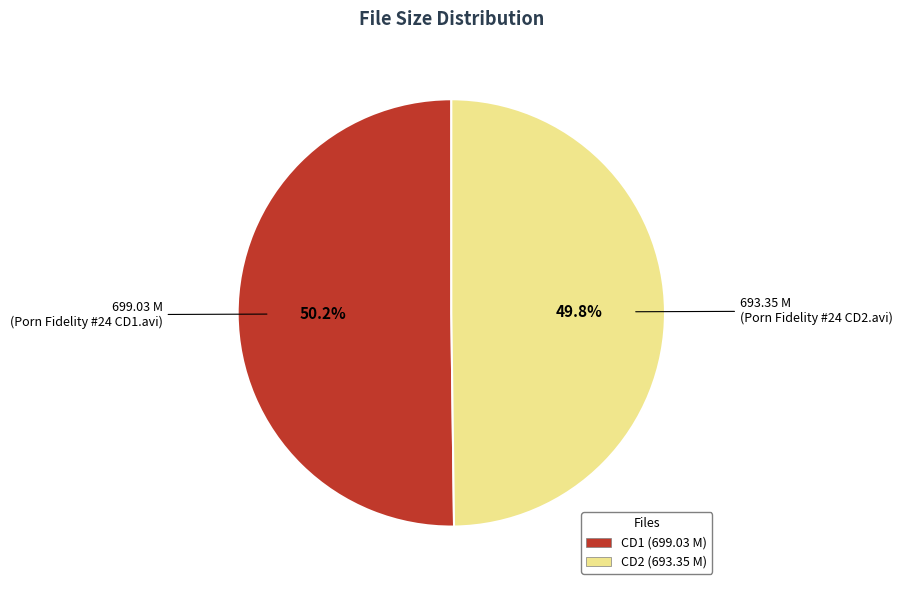

Is there a majority slice in this chart?

Yes